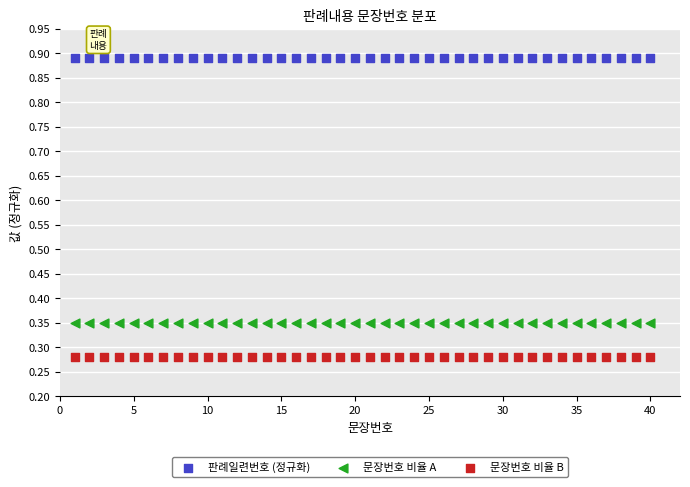

Which series contains the lowest Y value?

문장번호 비율 B